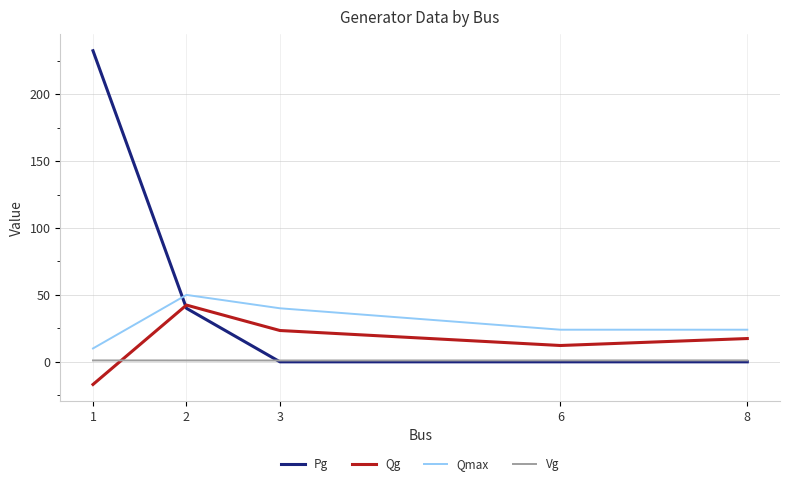

At which category does the chart reach its peak across all series?

1